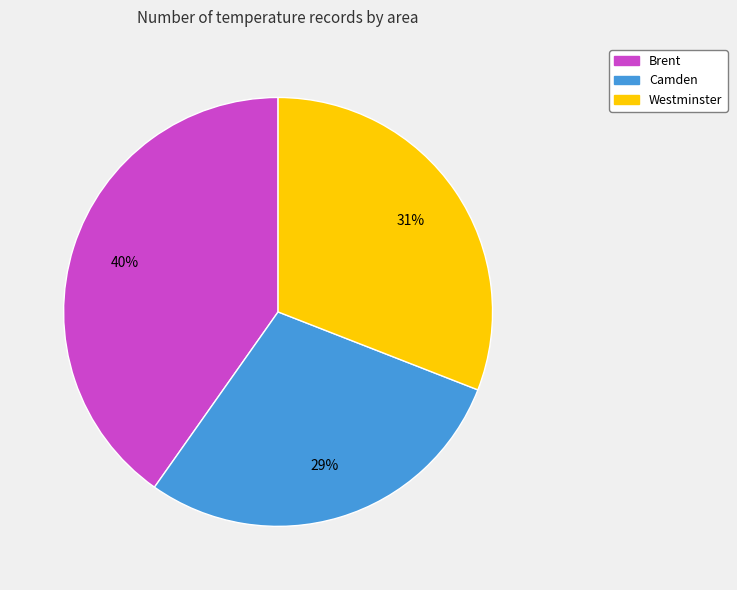

Do Westminster and Camden together represent more than half of the pie?

Yes